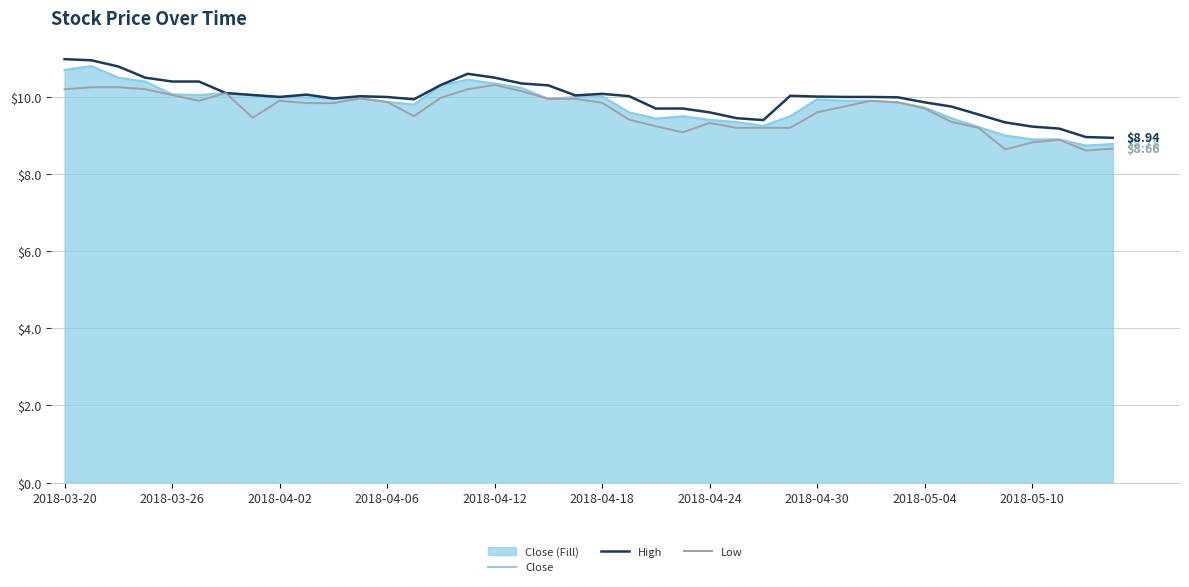

True or false: High and Close intersect in this chart.

False